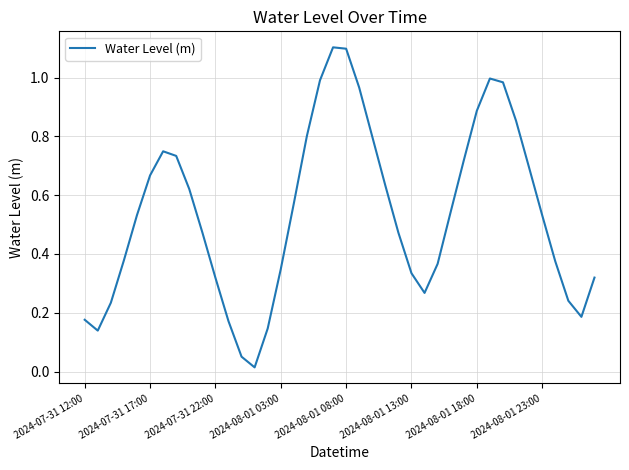

What is the maximum value shown in the chart?

1.1